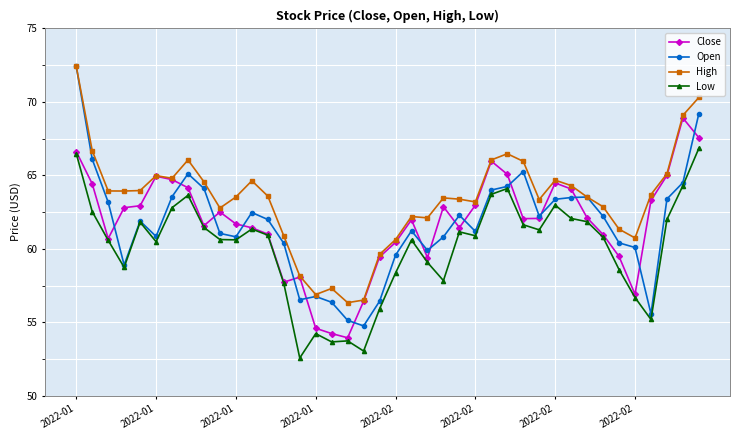

What is the greatest value displayed?

72.4